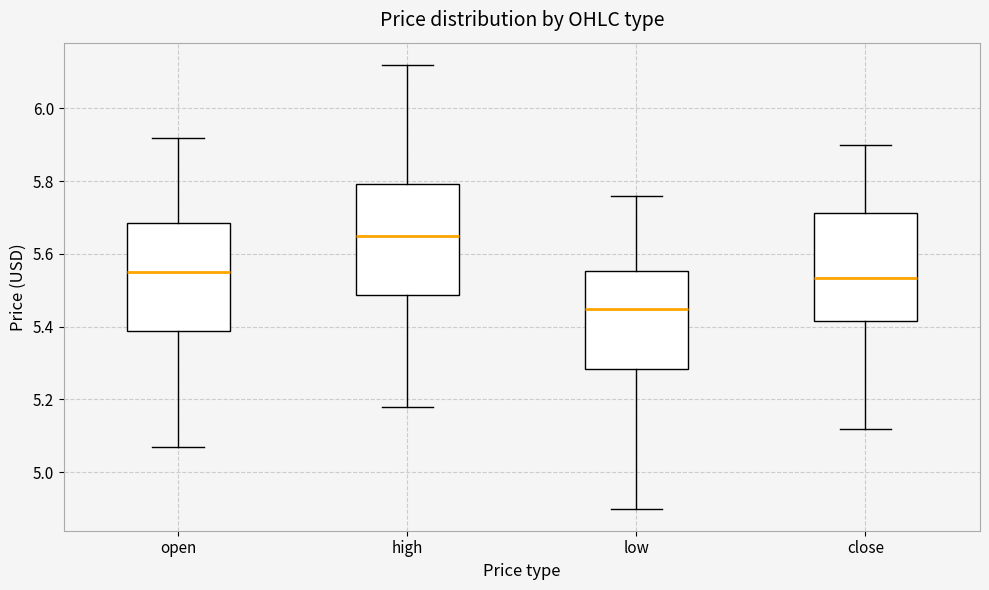

Where is the upper edge of the box for close on the y-axis? The values are not printed on the chart, so give them approximately, as read against the axis.

5.72